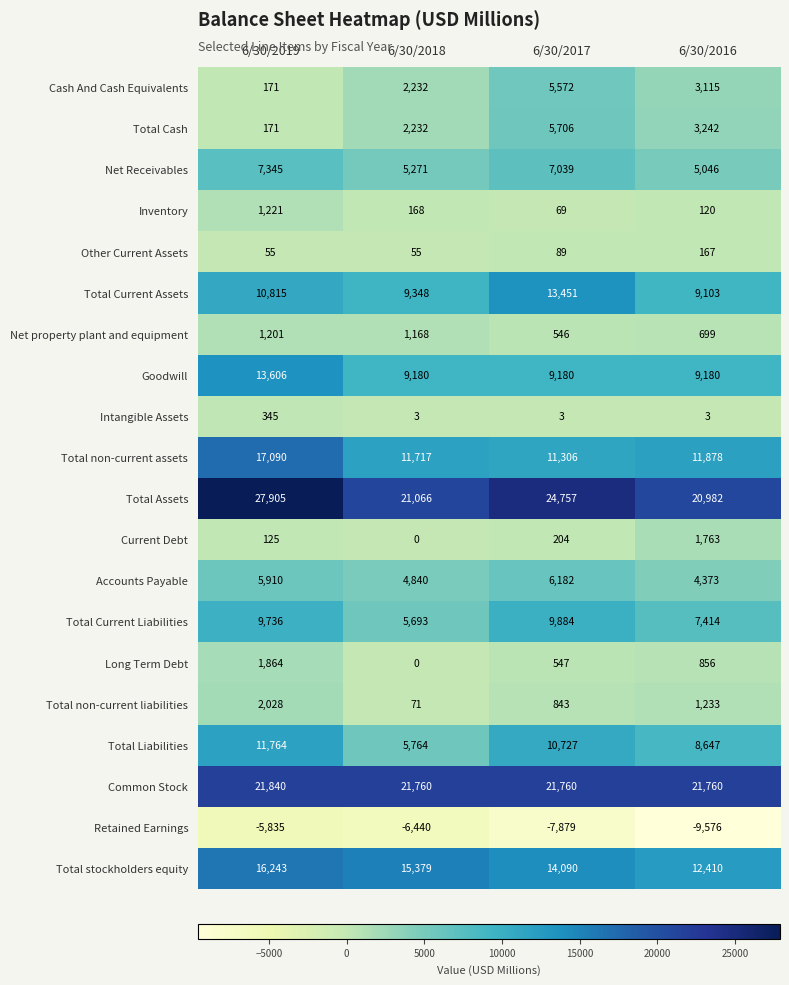

How many values in the Cash And Cash Equivalents series are below 3115?

2